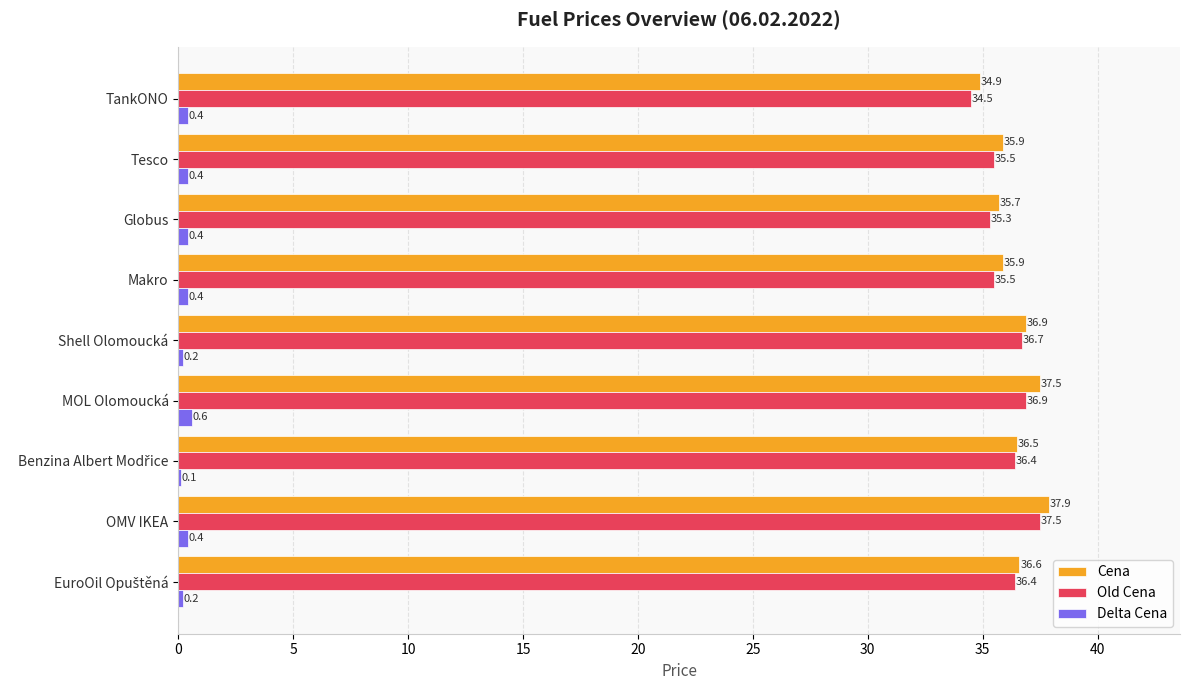

What is the average value of the Cena series?

36.4